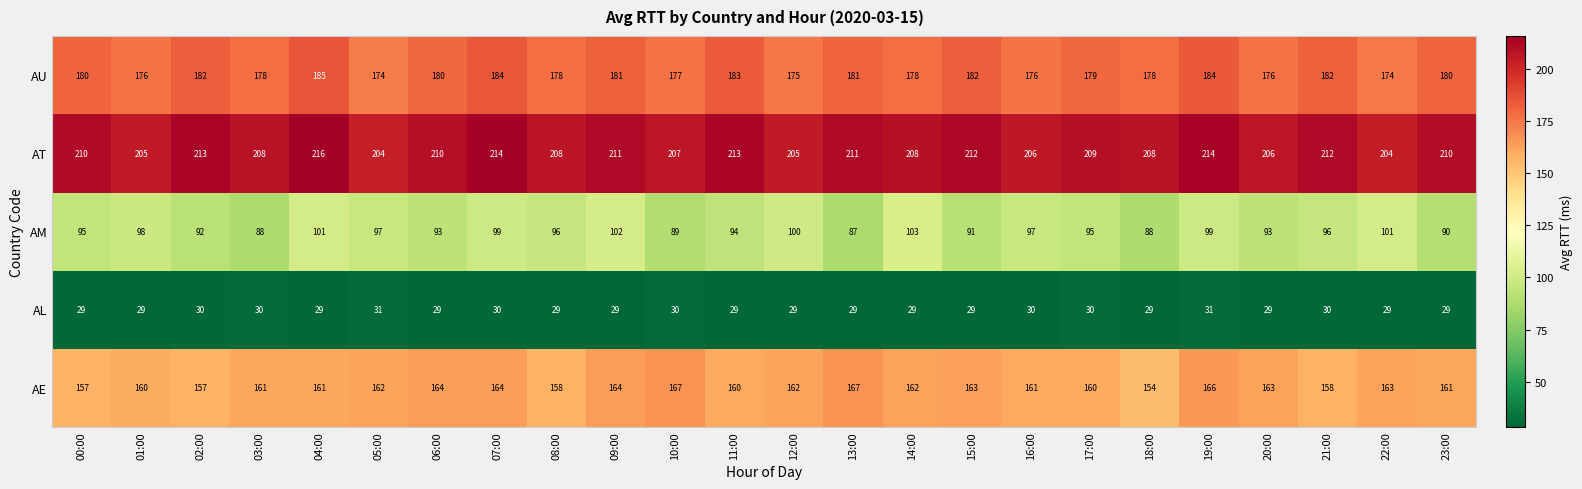

Which series has the largest total across all categories?

AT